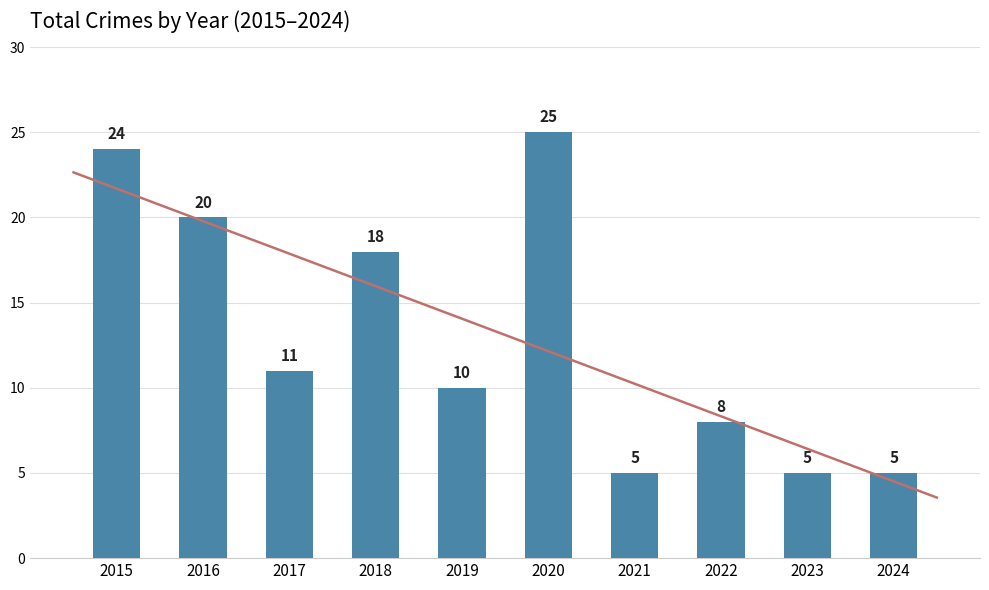

Rank the categories by value from lowest to highest.

2021, 2023, 2024, 2022, 2019, 2017, 2018, 2016, 2015, 2020